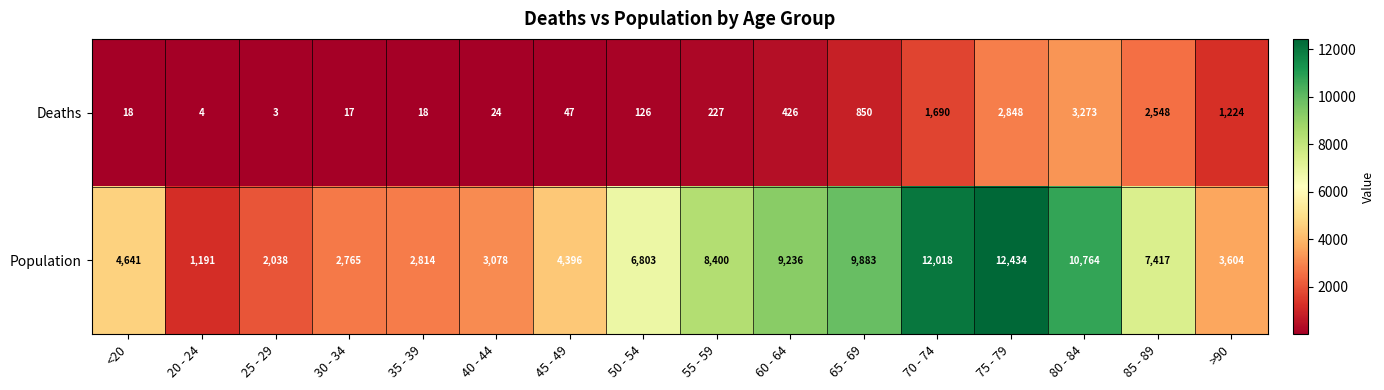

Which series changed the most between 40 - 44 and 50 - 54?

Population